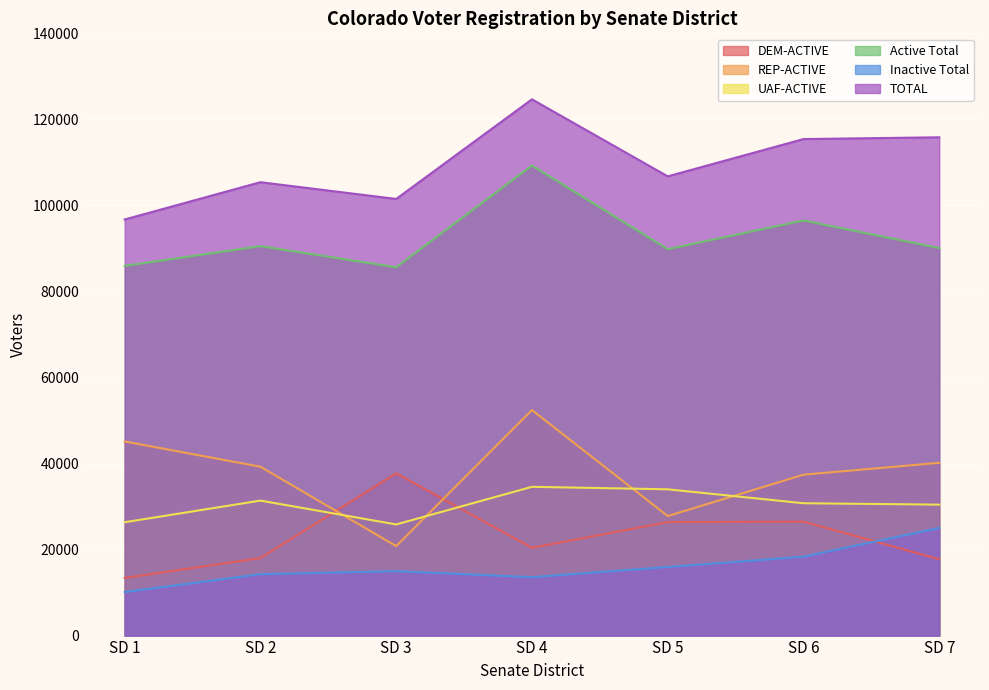

The REP-ACTIVE series shows 17261 at SD 2. True or false?

False